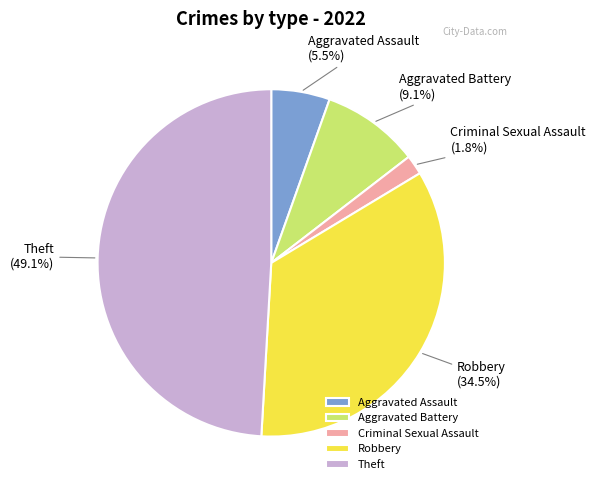

What is the largest slice in the pie chart?

Theft